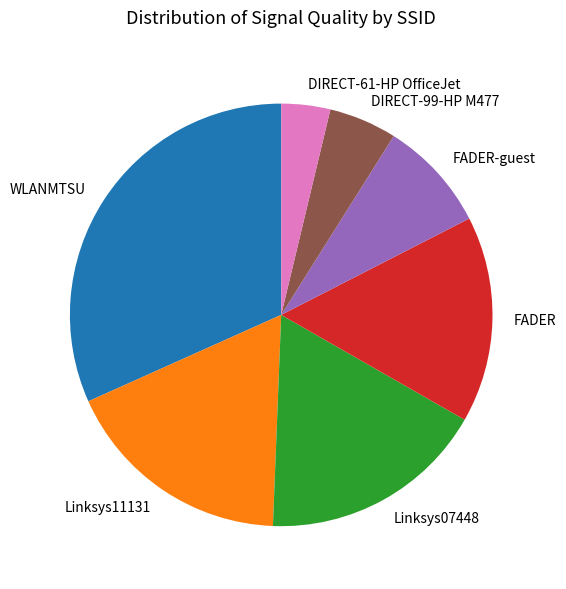

Do FADER-guest and DIRECT-61-HP OfficeJet together represent more than half of the pie?

No